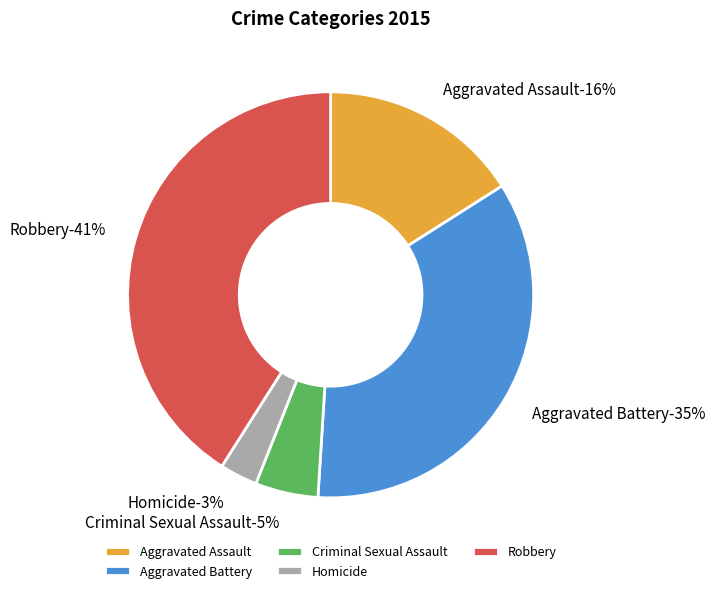

To the nearest percent, what percentage of the pie is Aggravated Assault?

16%